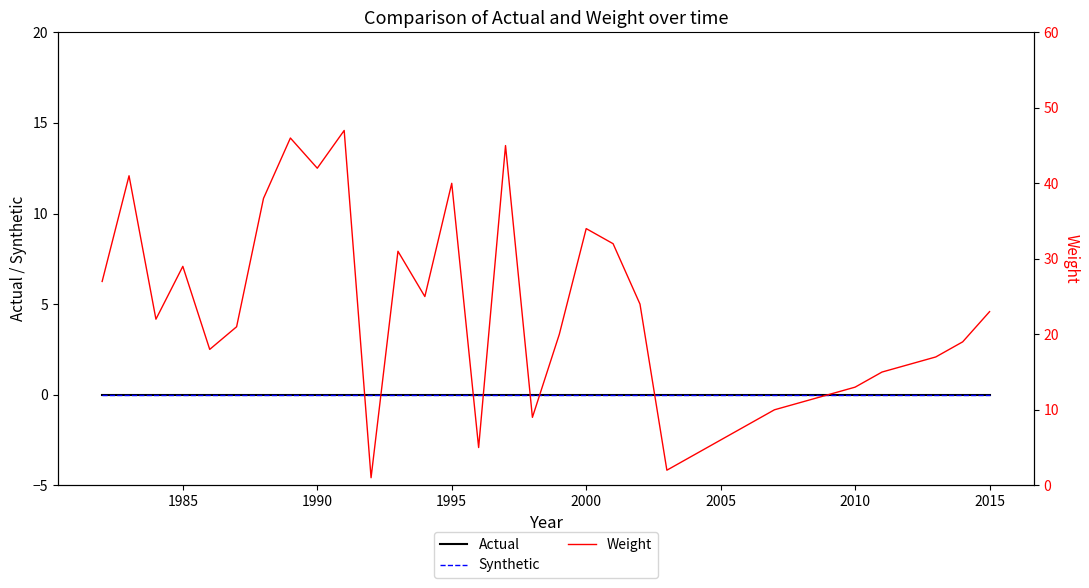

Which series has the largest total across all categories?

Weight